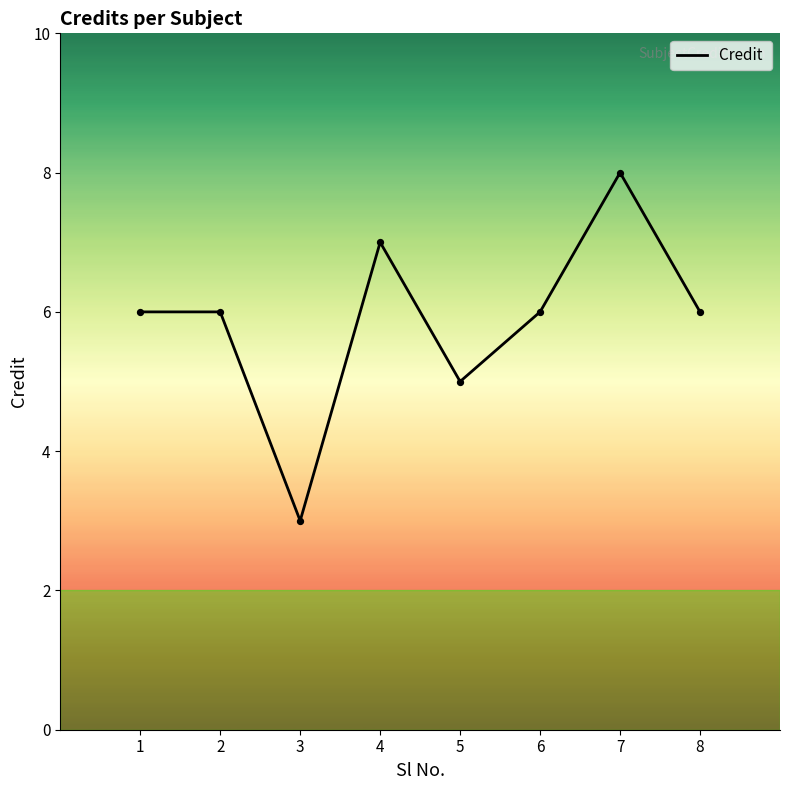

Between 7 and 3, which is larger?

7